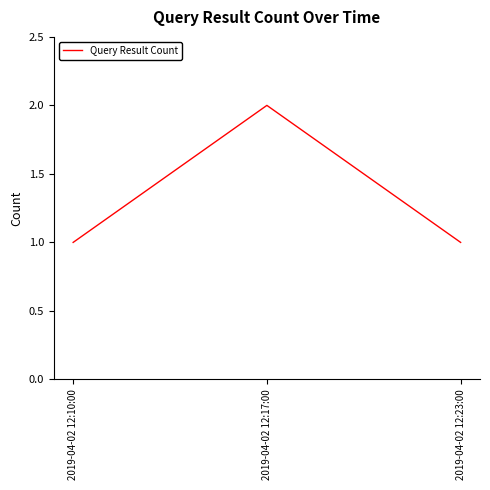

Which category has the highest value across all series?

2019-04-02 12:17:00